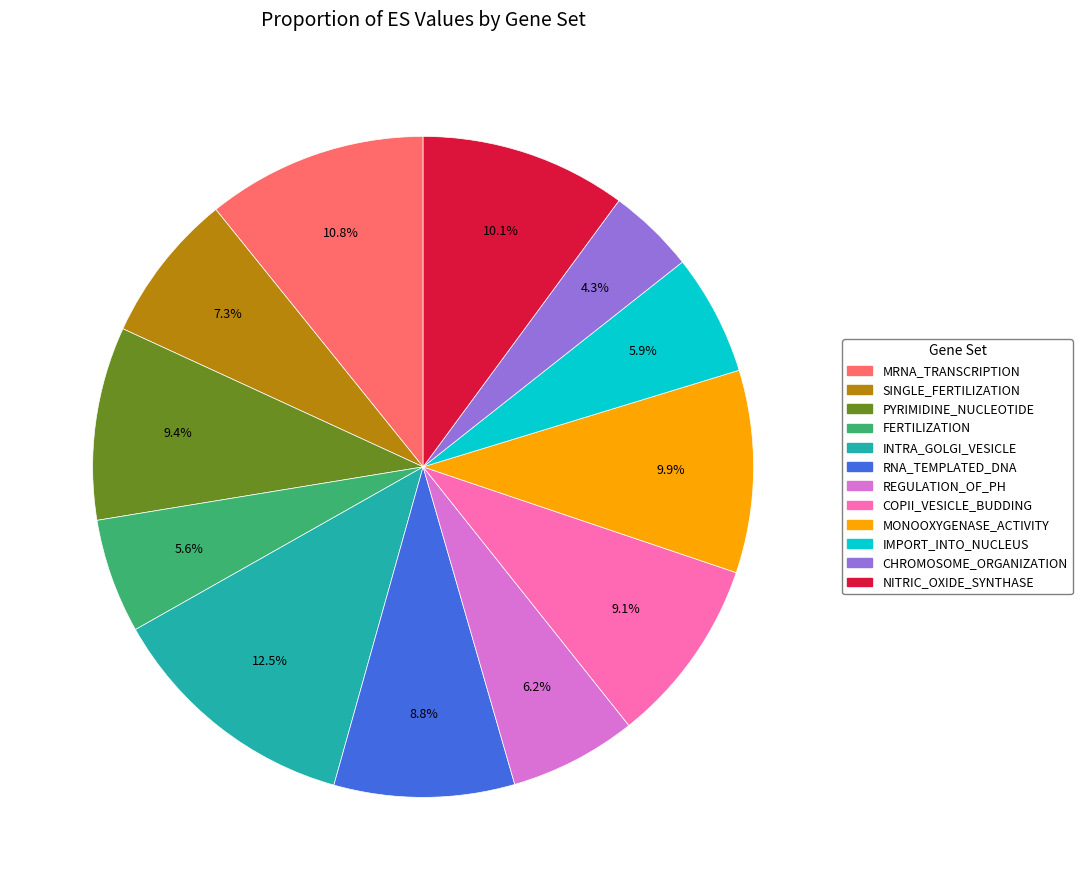

Is there a majority slice in this chart?

No